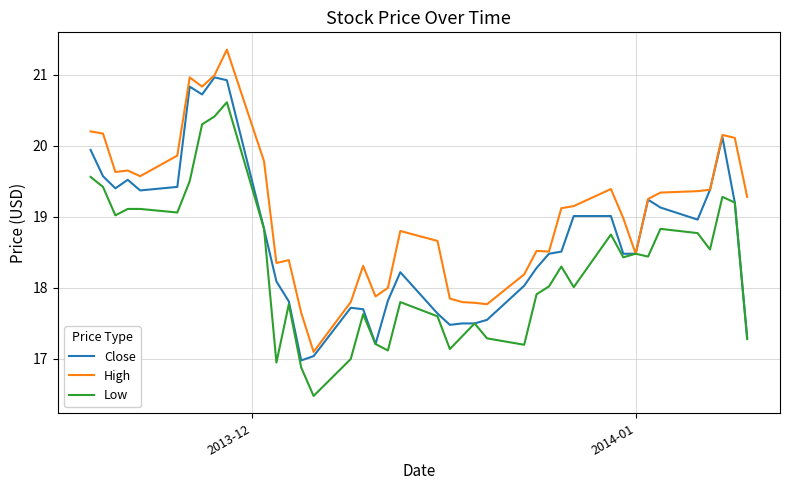

List the series in order of their overall mean, lowest first.

Low, Close, High